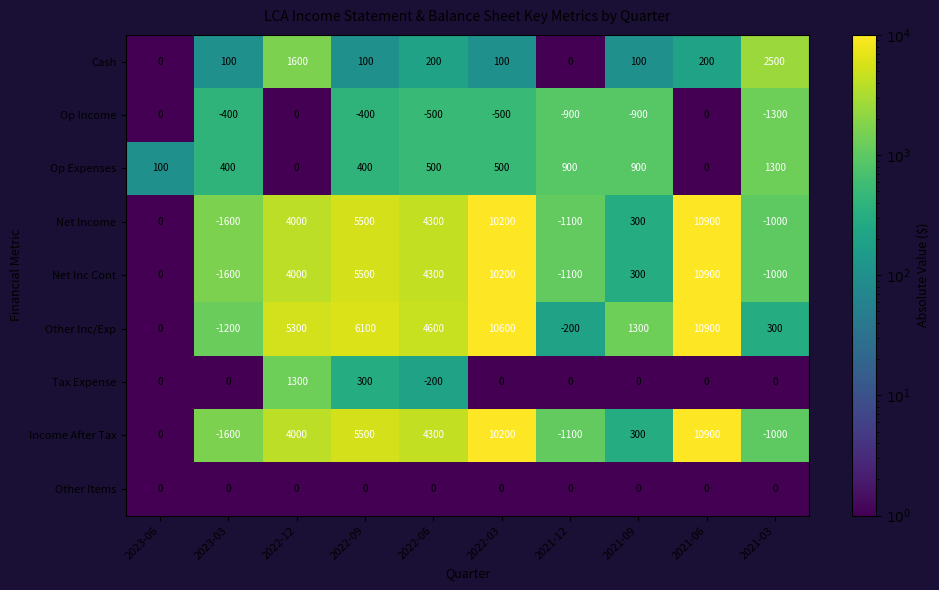

At how many categories does at least one series exceed 3355?

5